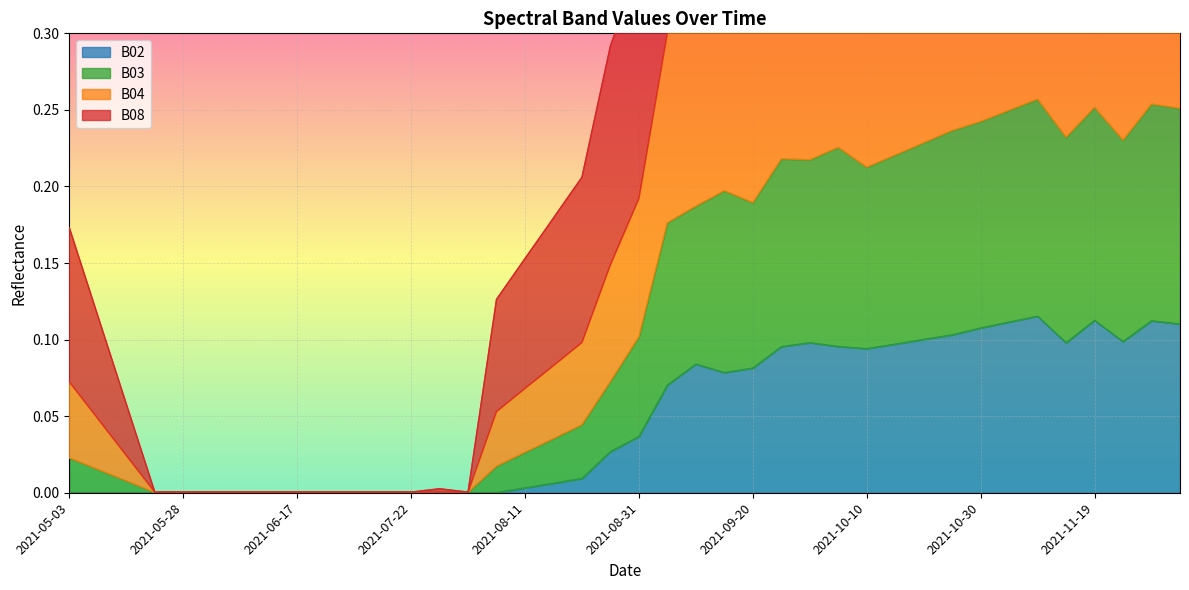

Does the chart display data point markers on the line(s)?

No